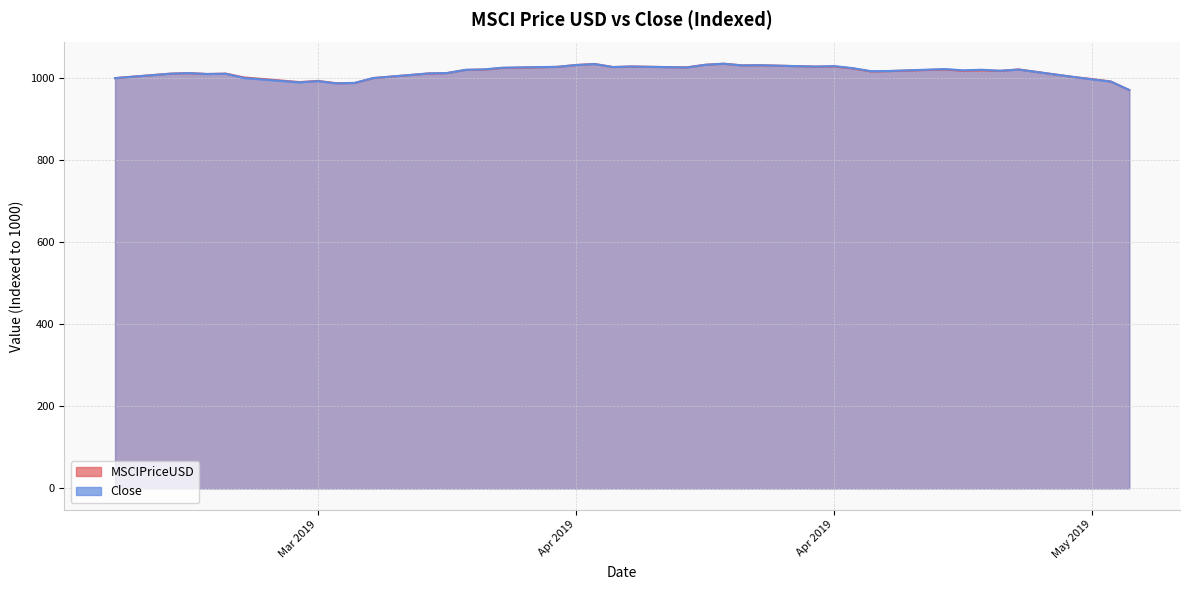

Where is the first local maximum for Close?

3/19/2019